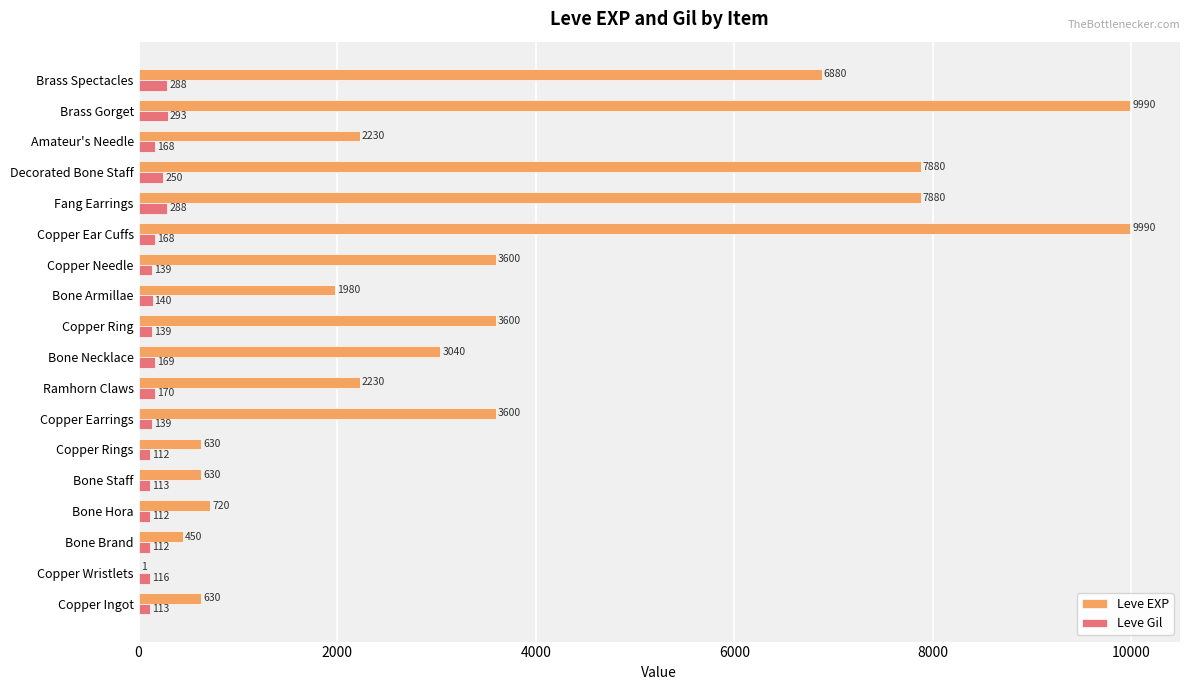

At which label does Leve Gil reach its peak?

Brass Gorget